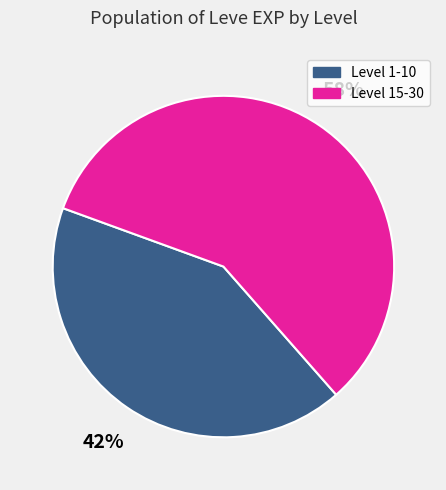

Does any single category account for the majority?

Yes